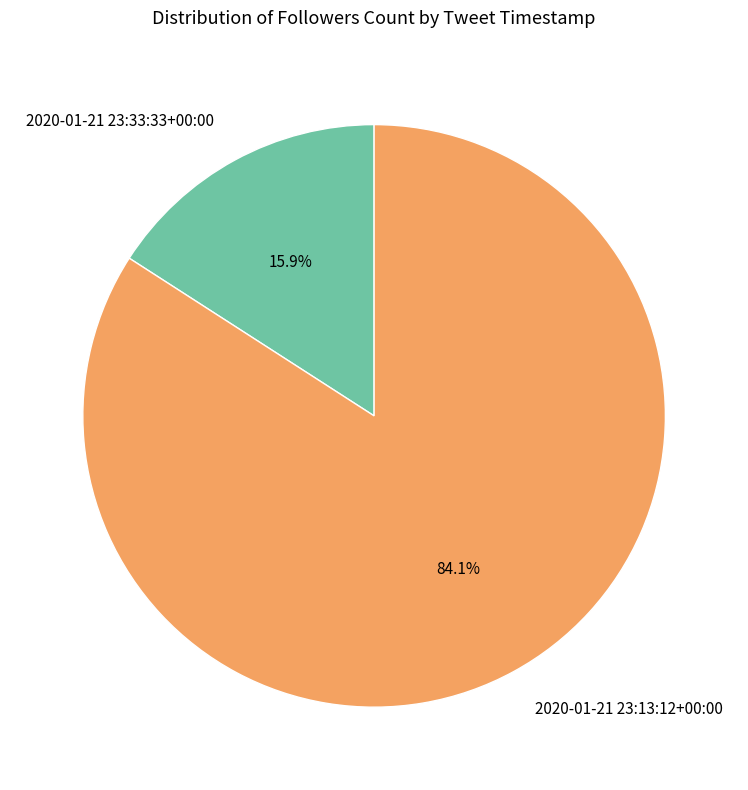

Approximately how many times larger is the value at 2020-01-21 23:13:12+00:00 compared to 2020-01-21 23:33:33+00:00?

5.3